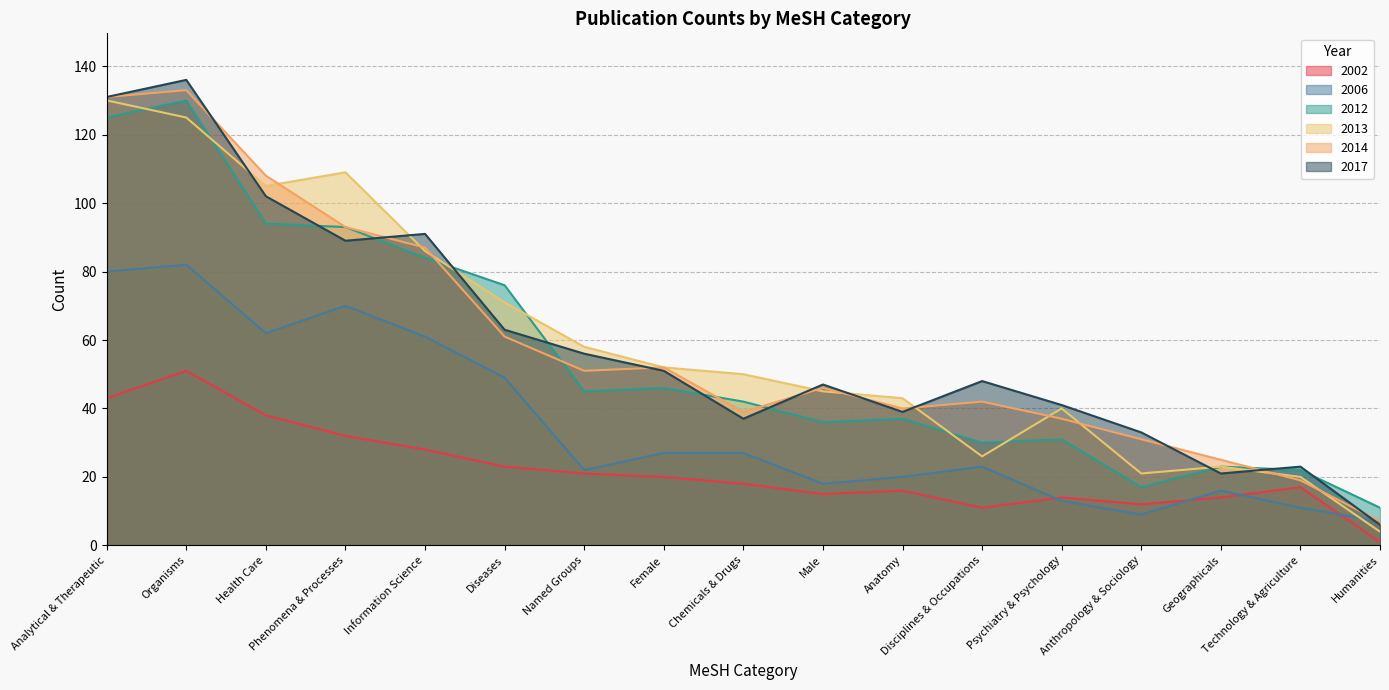

True or false: 2012 has more than 2 points higher than both neighbors.

True